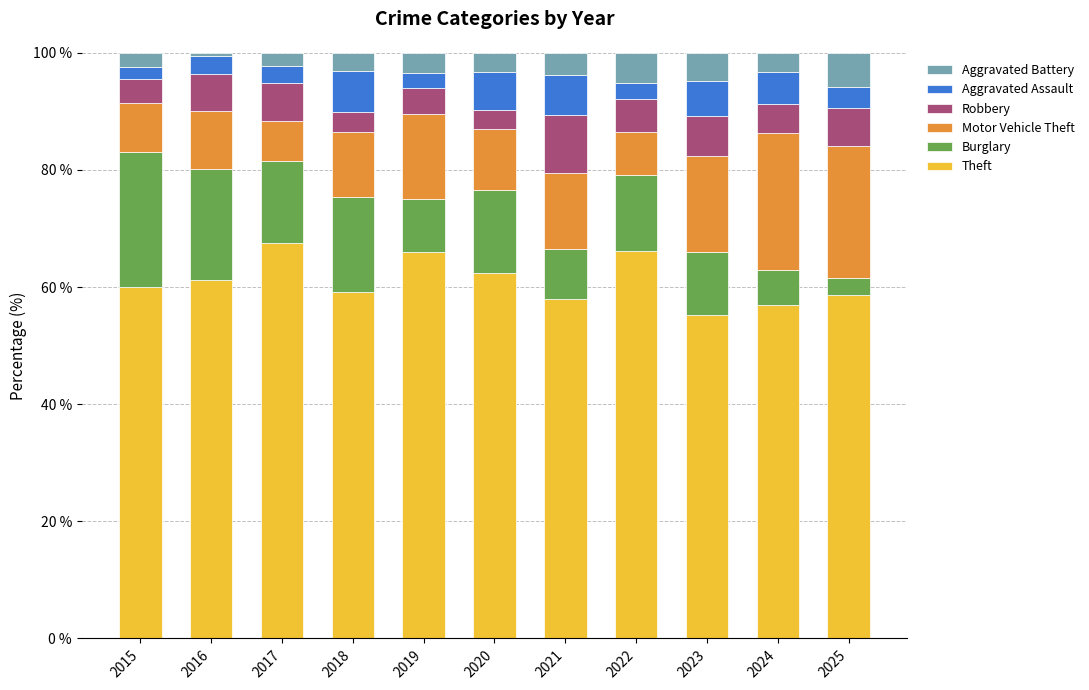

True or false: Theft has a value of 39.1 at 2021.

False